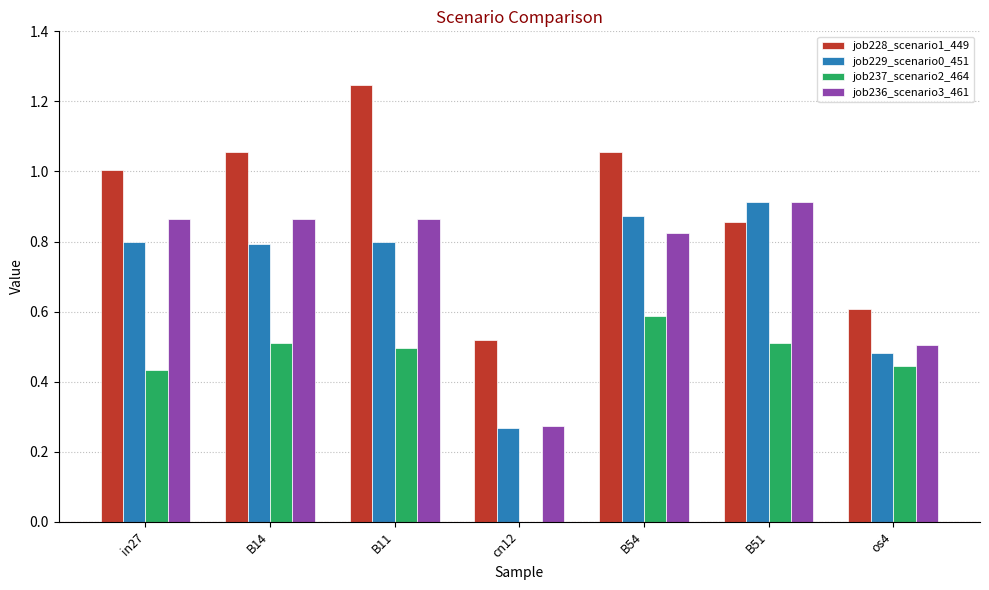

The value of job228_scenario1_449 at B14 is 1.7. True or false?

False